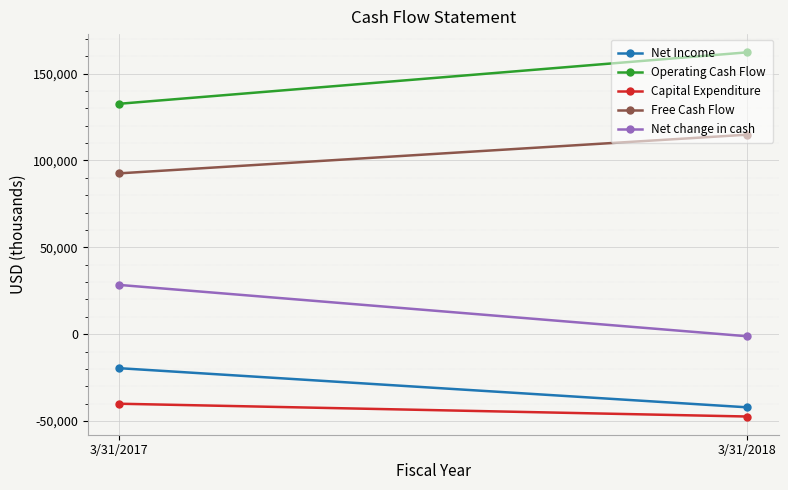

Reading left to right, list all the values displayed in this chart.

Net Income: -19593	-42137
Operating Cash Flow: 132645	162274
Capital Expenditure: -40059	-47421
Free Cash Flow: 92586	114853
Net change in cash: 28350	-1226